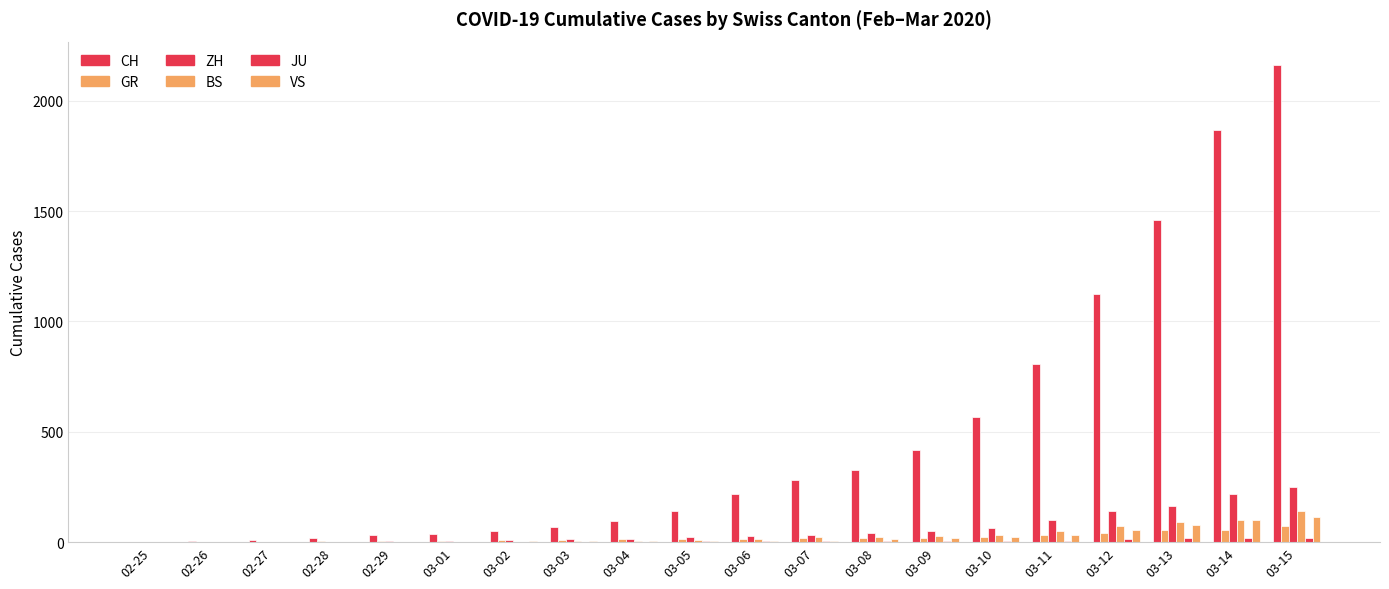

Rank the series at 03-05 from highest to lowest value.

CH, ZH, GR, BS, VS, JU